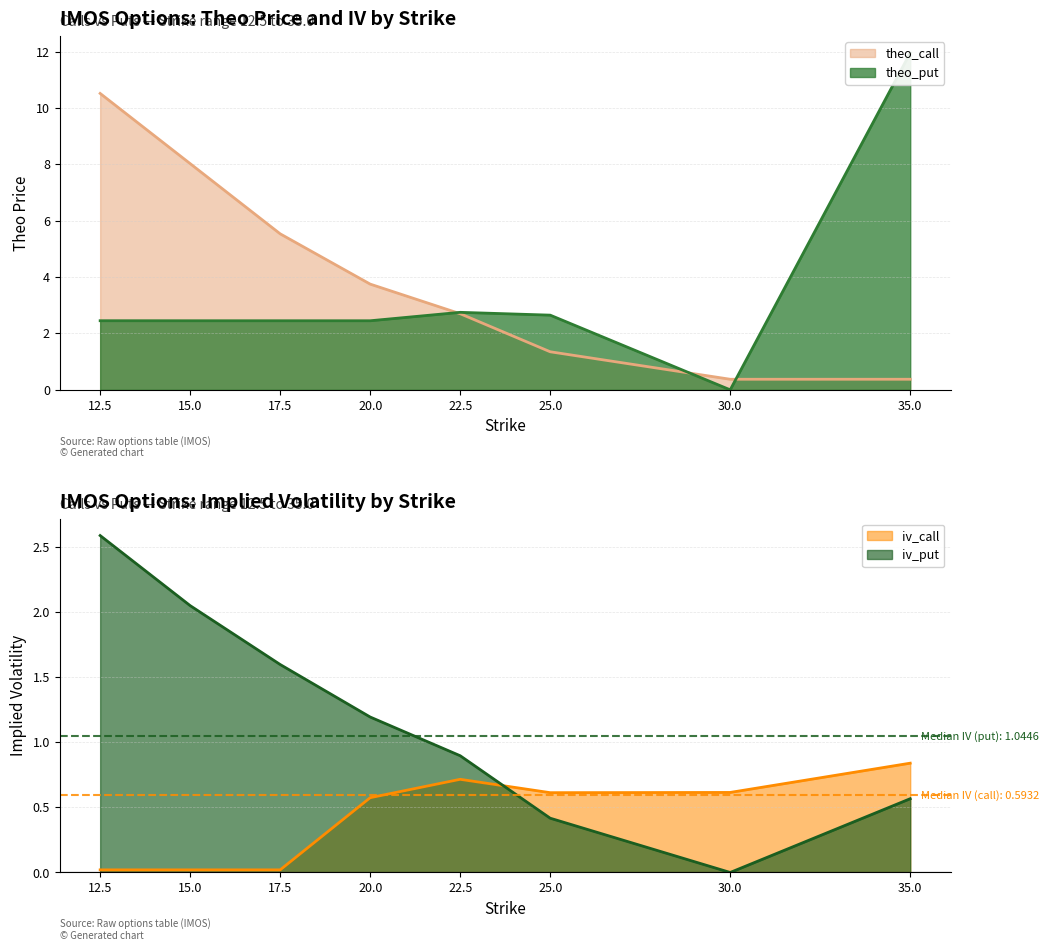

What is the label of the 3rd point from the left?

17.5